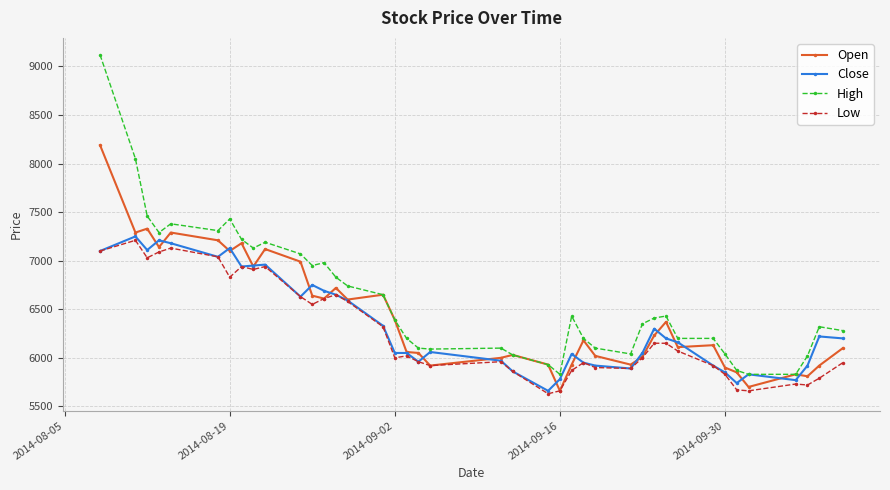

Which series has the largest total across all categories?

High